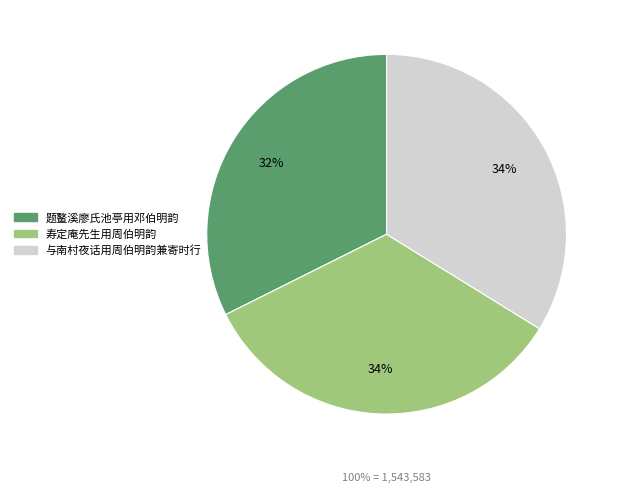

What is the change in value from 寿定庵先生用周伯明韵 to 与南村夜话用周伯明韵兼寄时行?

-22